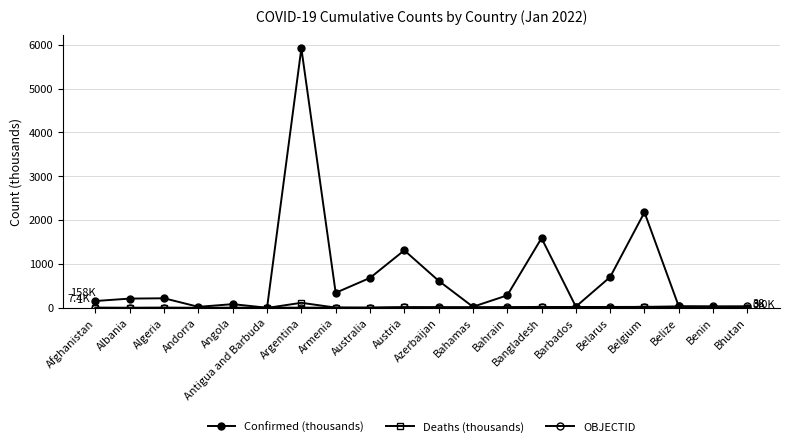

Is this an area chart (filled region under the line)?

No